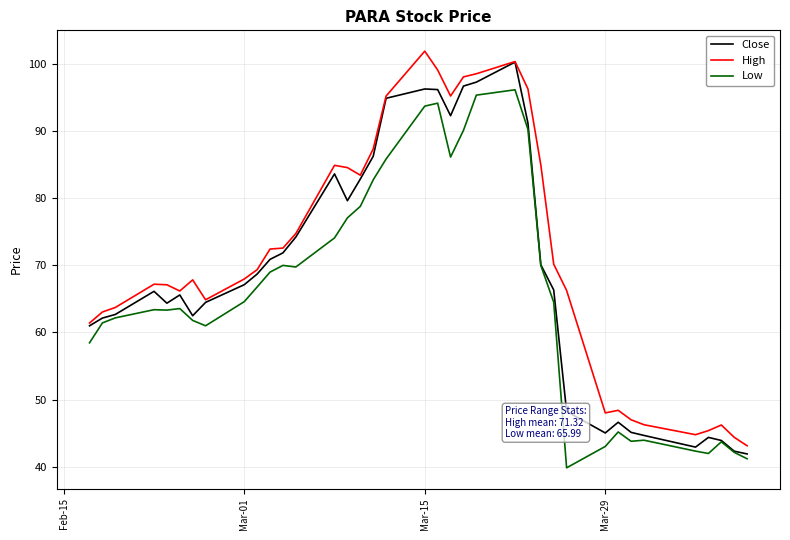

List the series in order of their overall mean, highest first.

High, Close, Low